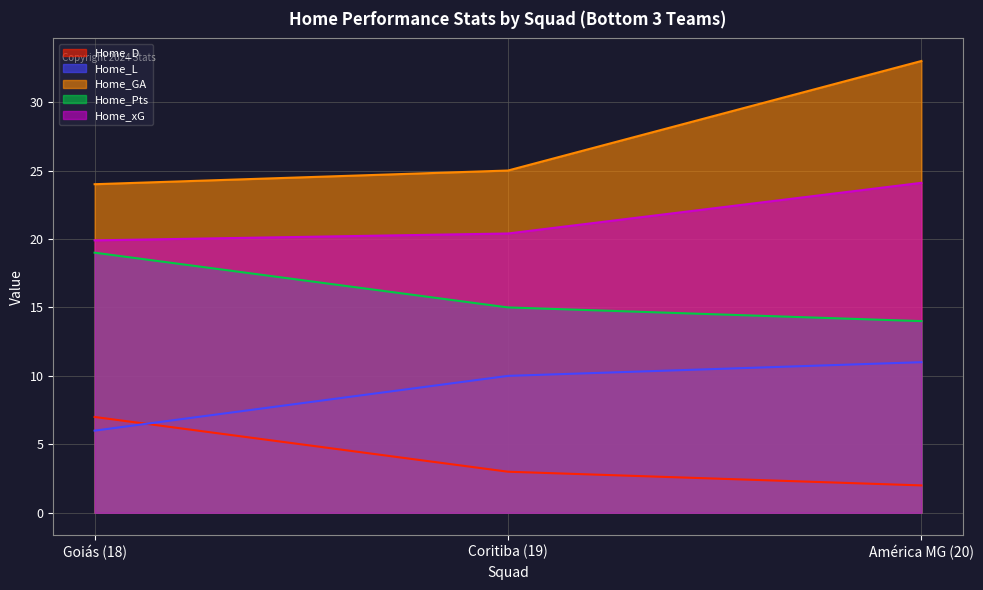

Is it true that Home_D equals 12.2 at Goiás (18)?

False